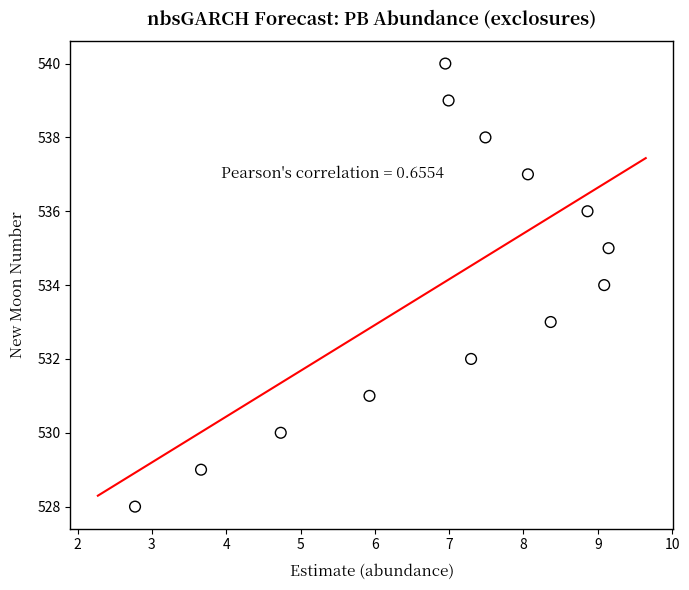

How many points are shown in the scatter plot?

13